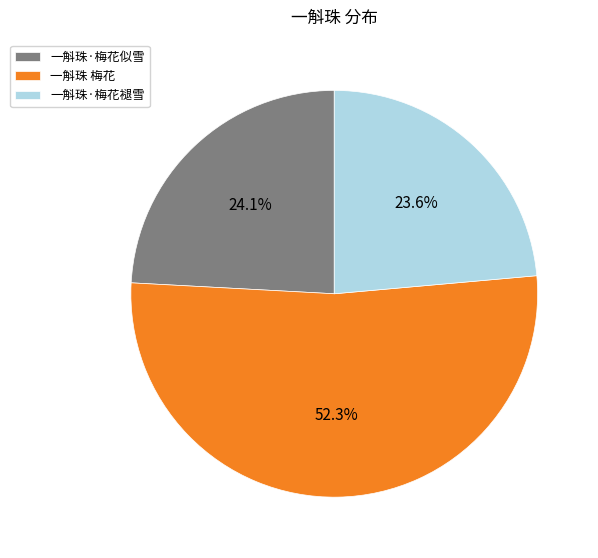

What percentage do 一斛珠 梅花 and 一斛珠·梅花似雪 together represent?

76.4%